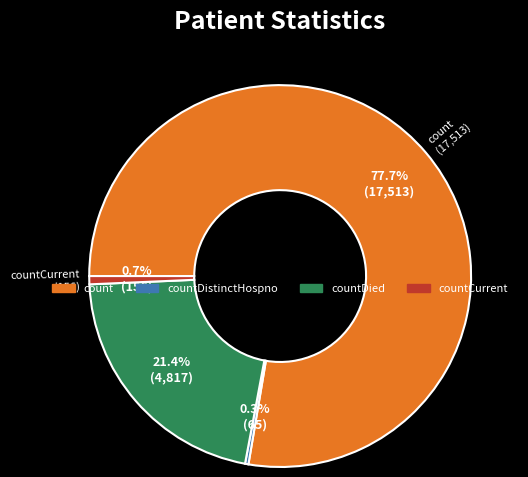

Is there any slice that represents more than half of the pie?

Yes